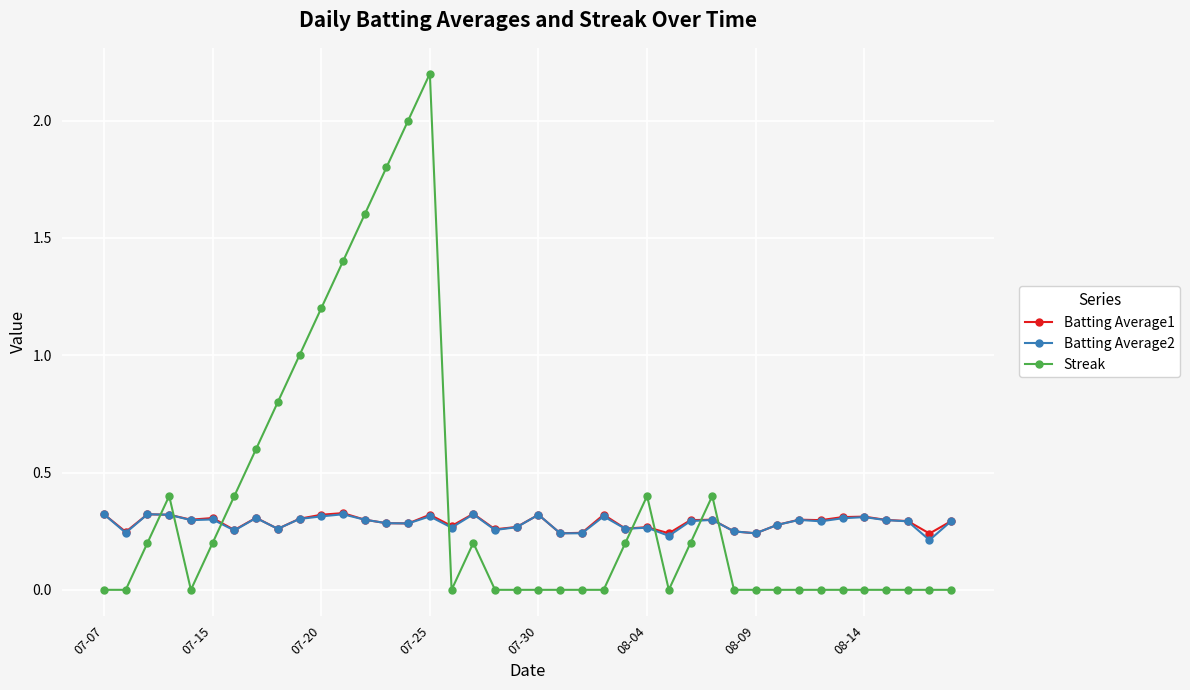

True or false: Batting Average1 has more than 1 points higher than both neighbors.

True